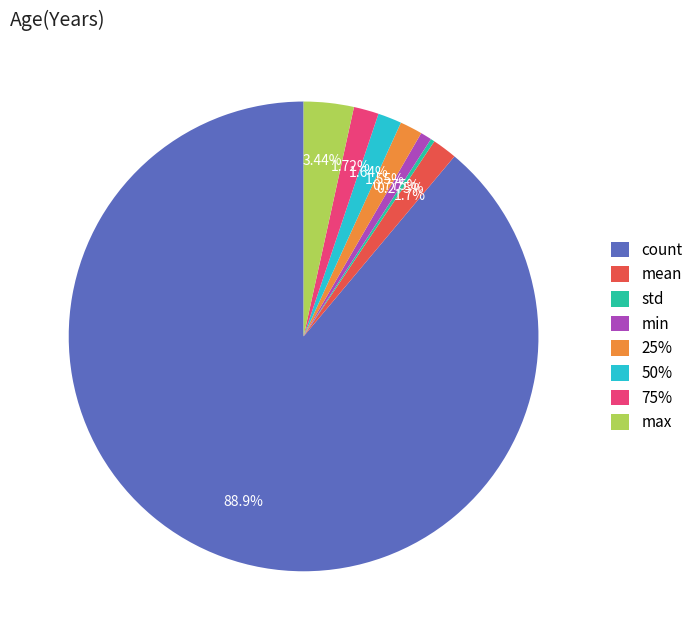

Which slice is the largest?

count